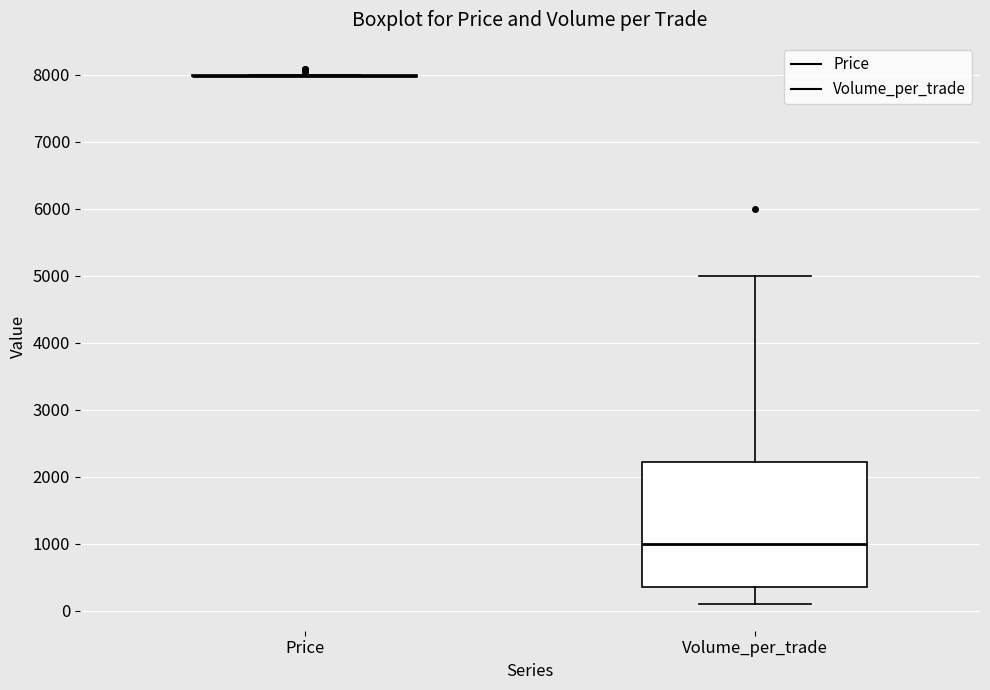

Comparing the boxes themselves (not the whiskers), which one is the tallest?

Volume_per_trade